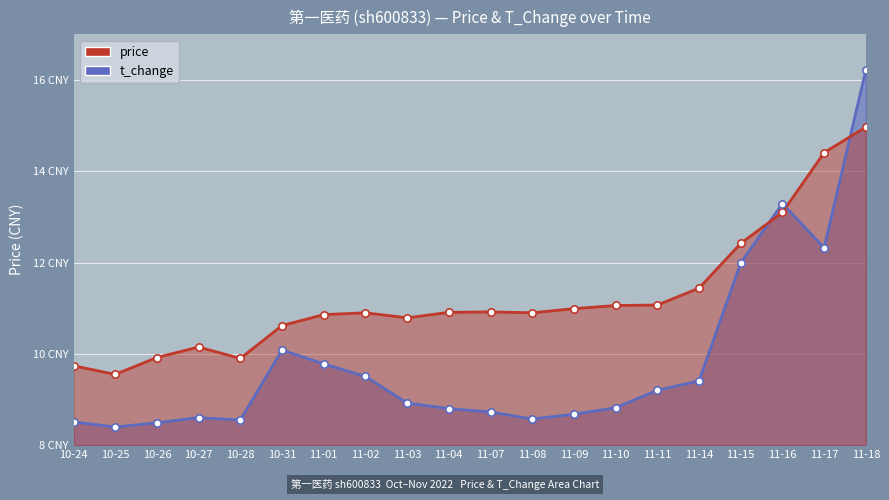

At which category is the sum across all series the highest?

11-18